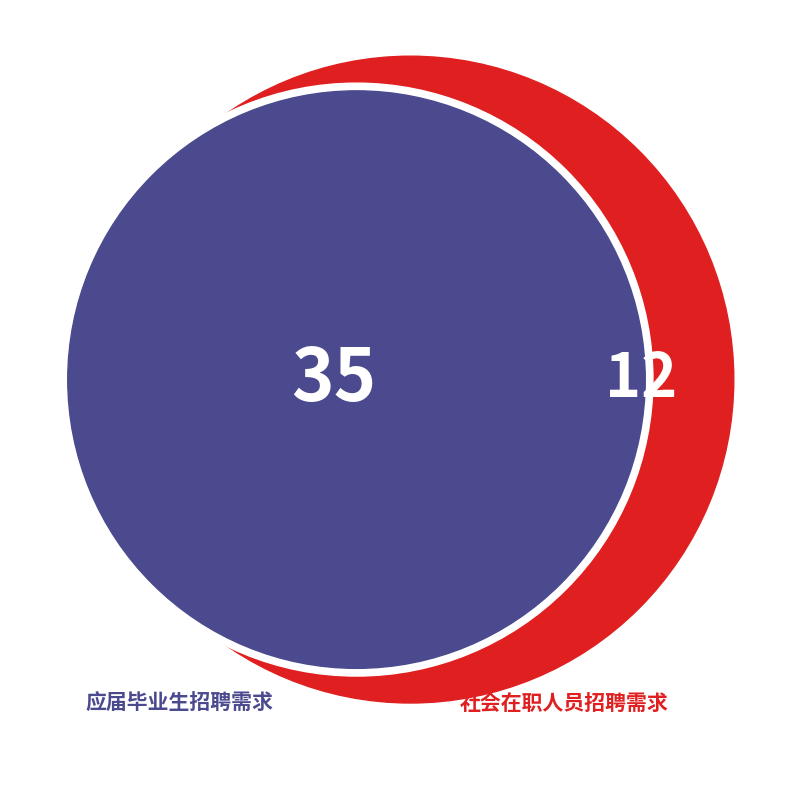

To the nearest percent, what is the average slice percentage?

14%